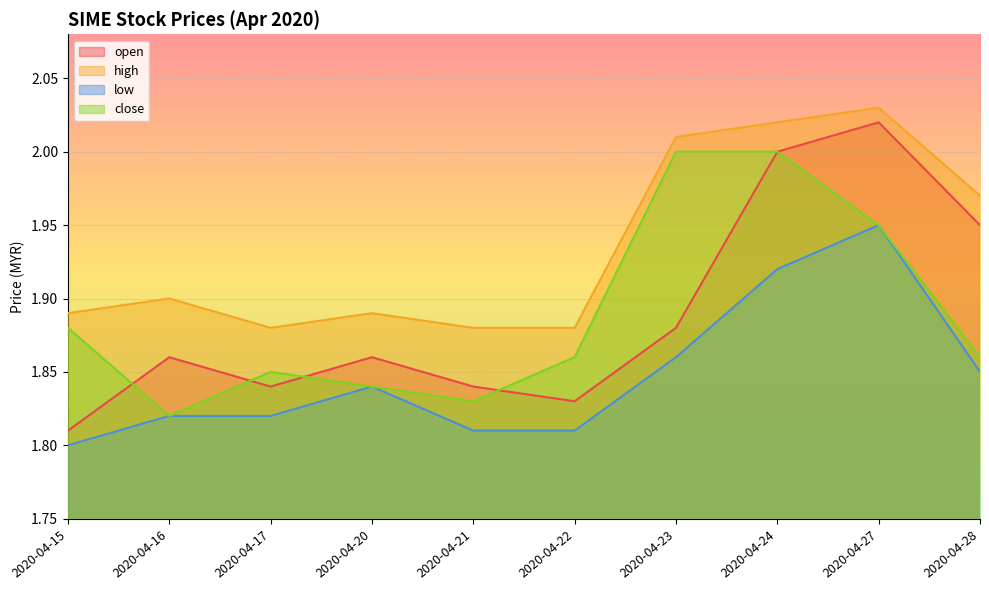

Reading right to left, extract all data points from this chart.

open: 2020-04-28=1.9	2020-04-27=2.0	2020-04-24=2.0	2020-04-23=1.9	2020-04-22=1.8	2020-04-21=1.8	2020-04-20=1.9	2020-04-17=1.8	2020-04-16=1.9	2020-04-15=1.8
high: 2020-04-28=2.0	2020-04-27=2.0	2020-04-24=2.0	2020-04-23=2.0	2020-04-22=1.9	2020-04-21=1.9	2020-04-20=1.9	2020-04-17=1.9	2020-04-16=1.9	2020-04-15=1.9
low: 2020-04-28=1.9	2020-04-27=1.9	2020-04-24=1.9	2020-04-23=1.9	2020-04-22=1.8	2020-04-21=1.8	2020-04-20=1.8	2020-04-17=1.8	2020-04-16=1.8	2020-04-15=1.8
close: 2020-04-28=1.9	2020-04-27=1.9	2020-04-24=2.0	2020-04-23=2.0	2020-04-22=1.9	2020-04-21=1.8	2020-04-20=1.8	2020-04-17=1.9	2020-04-16=1.8	2020-04-15=1.9